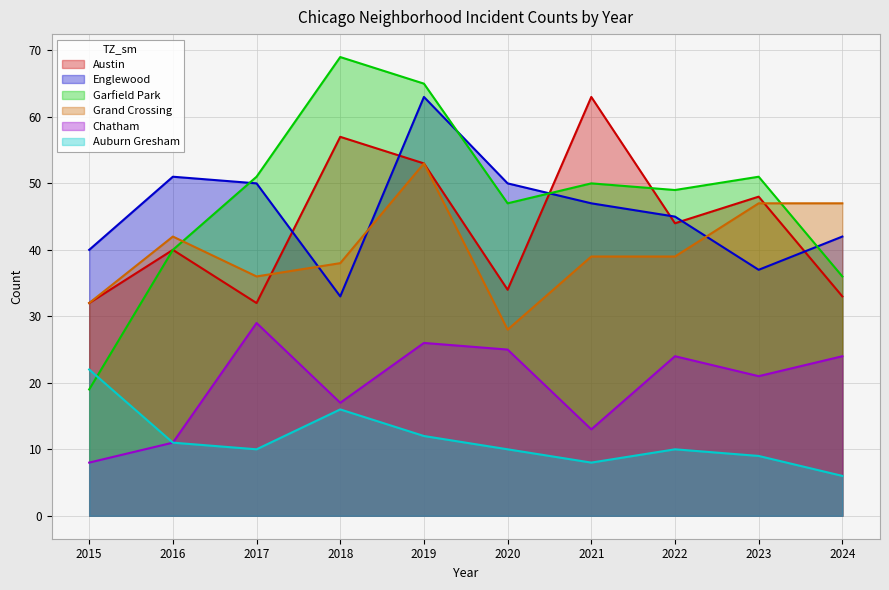

Is it true that Austin equals 32 at 2017?

True